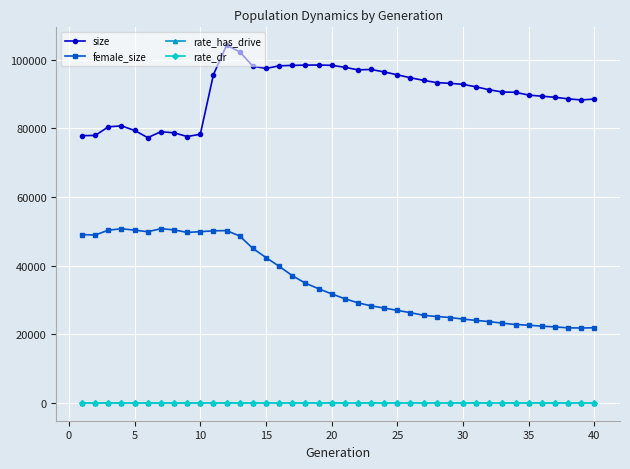

Which series has the widest spread of values?

female_size